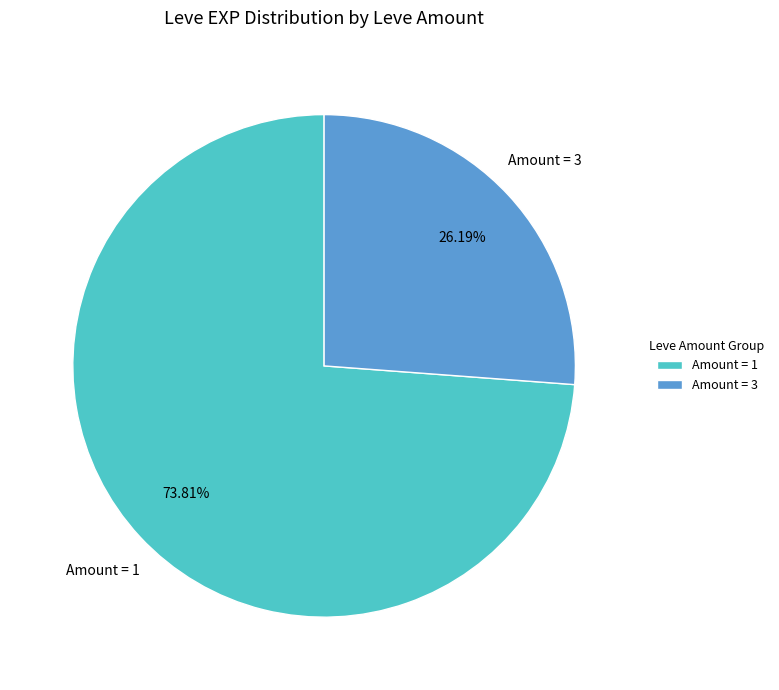

Which category has the smallest portion of the pie?

Amount = 3